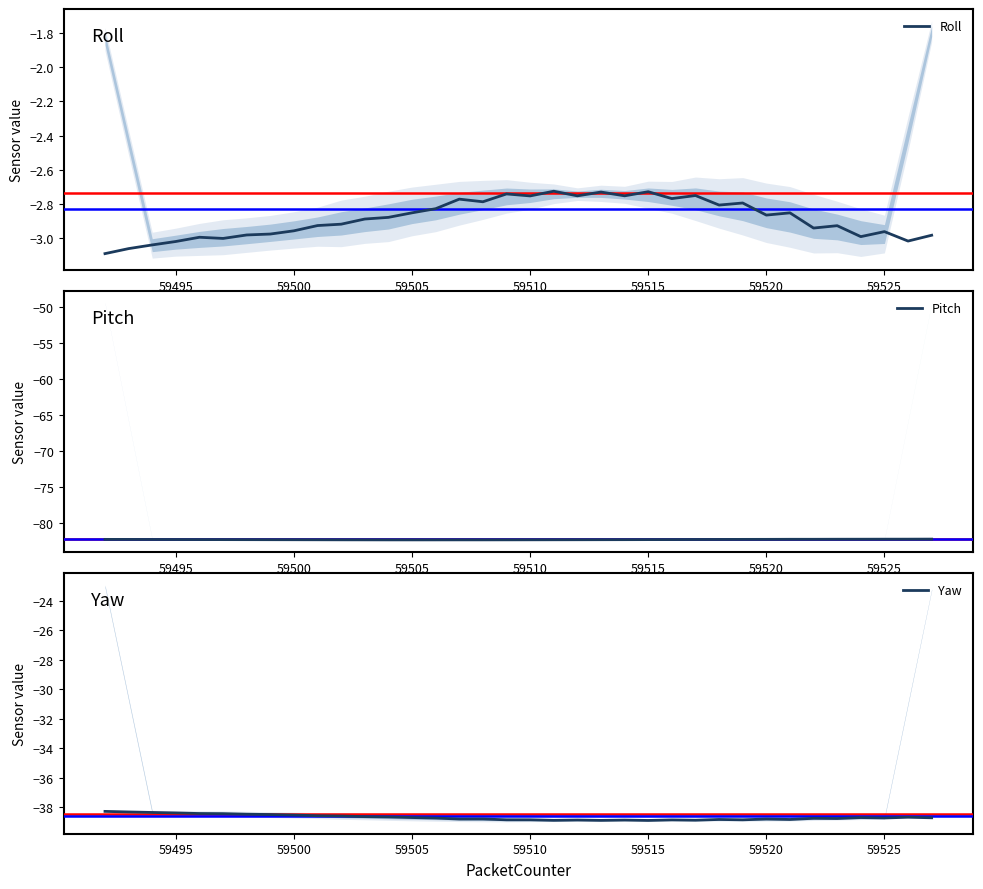

What is the highest value of the Pitch series?

-82.3